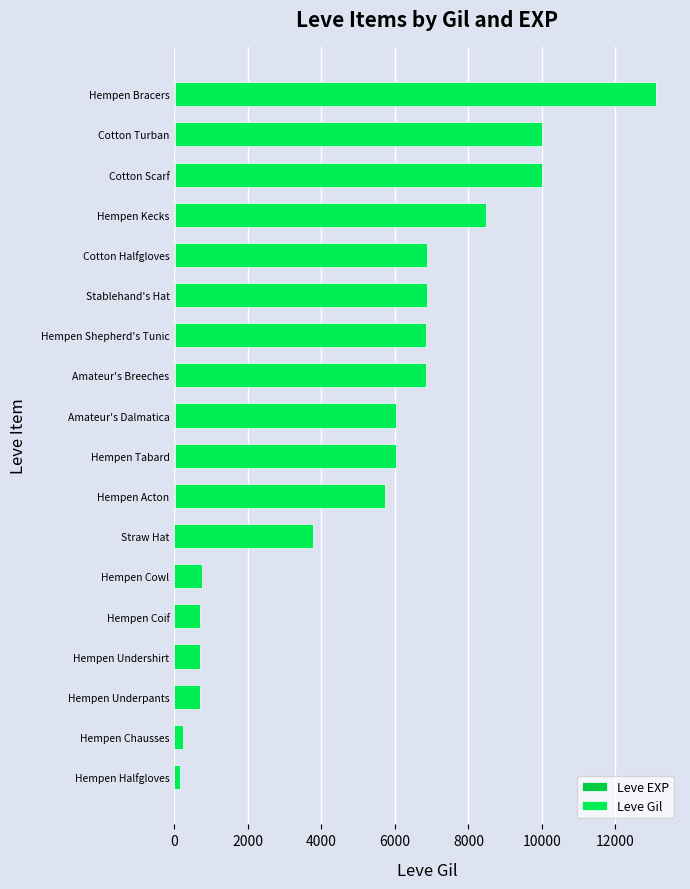

How many data points does each series have?

18